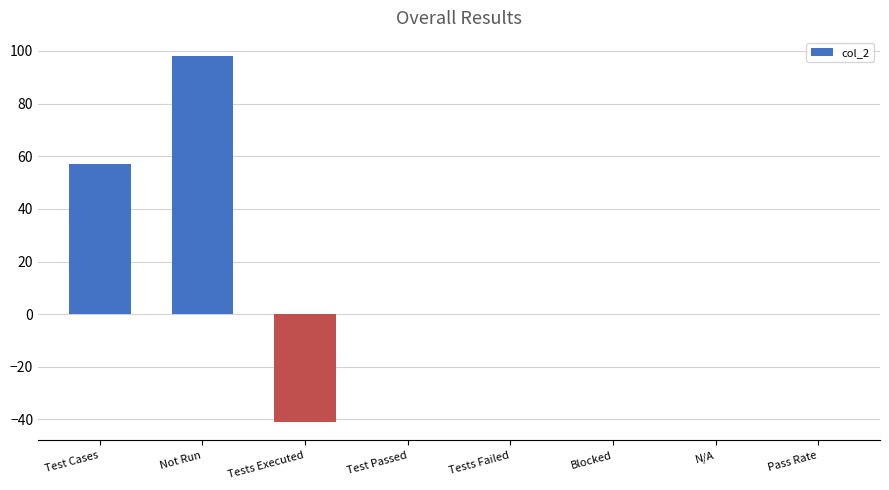

Are the bars horizontal?

No